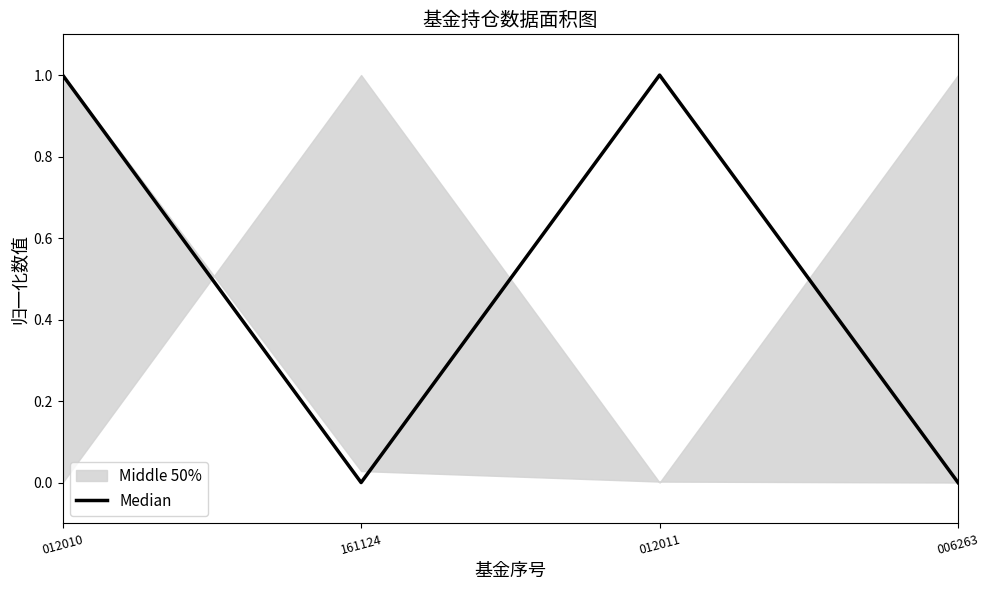

The chart shows a value of 0 at 161124. True or false?

True